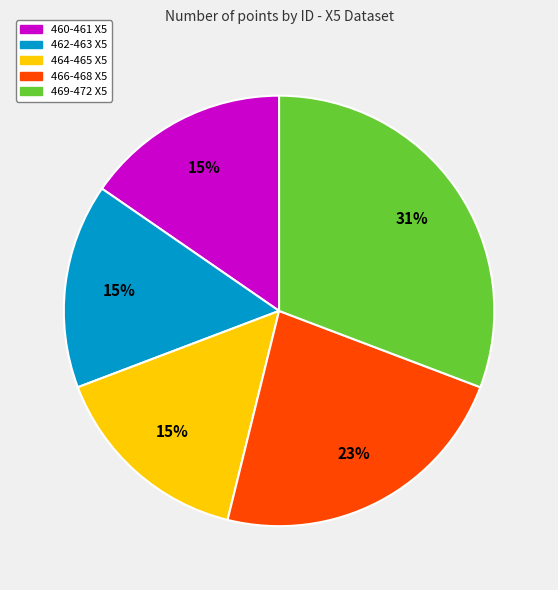

Is there any slice that represents more than half of the pie?

No